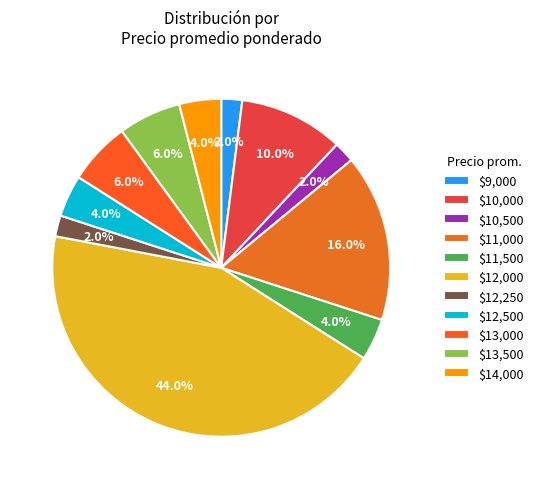

Does any single category account for the majority?

No